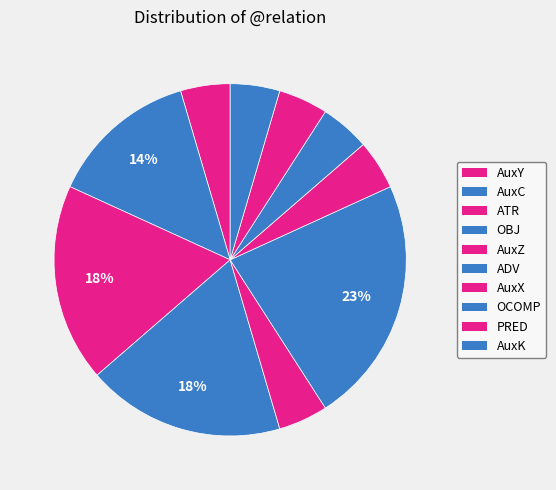

Count the number of slices in the pie.

10